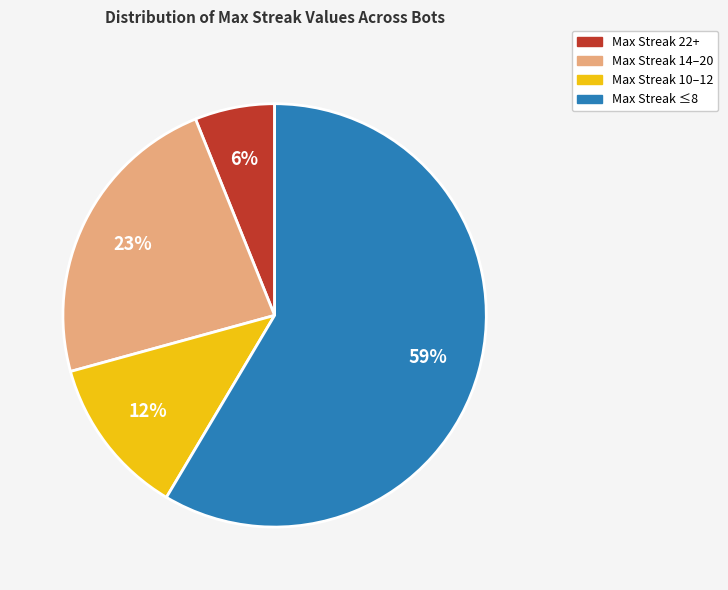

Is it true that Max Streak 10–12 is 12% of the pie?

True